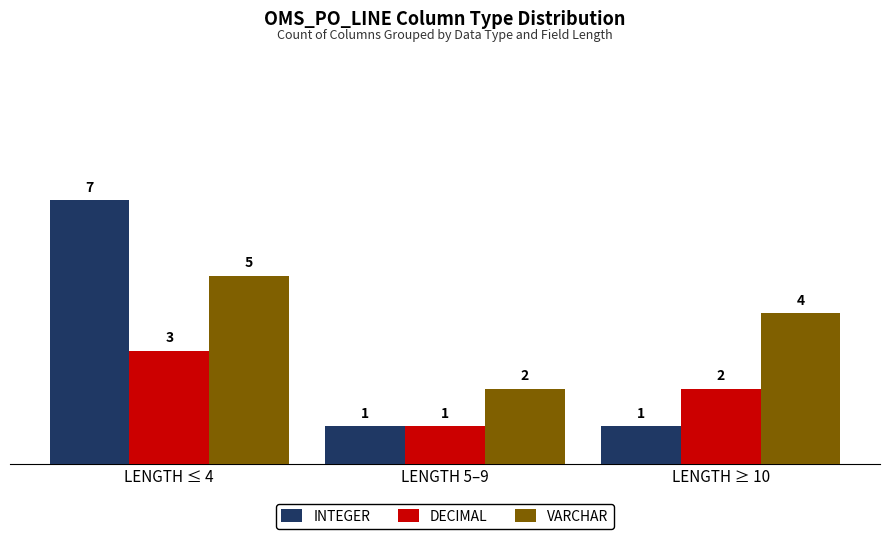

Read the DECIMAL value at LENGTH ≥ 10.

2